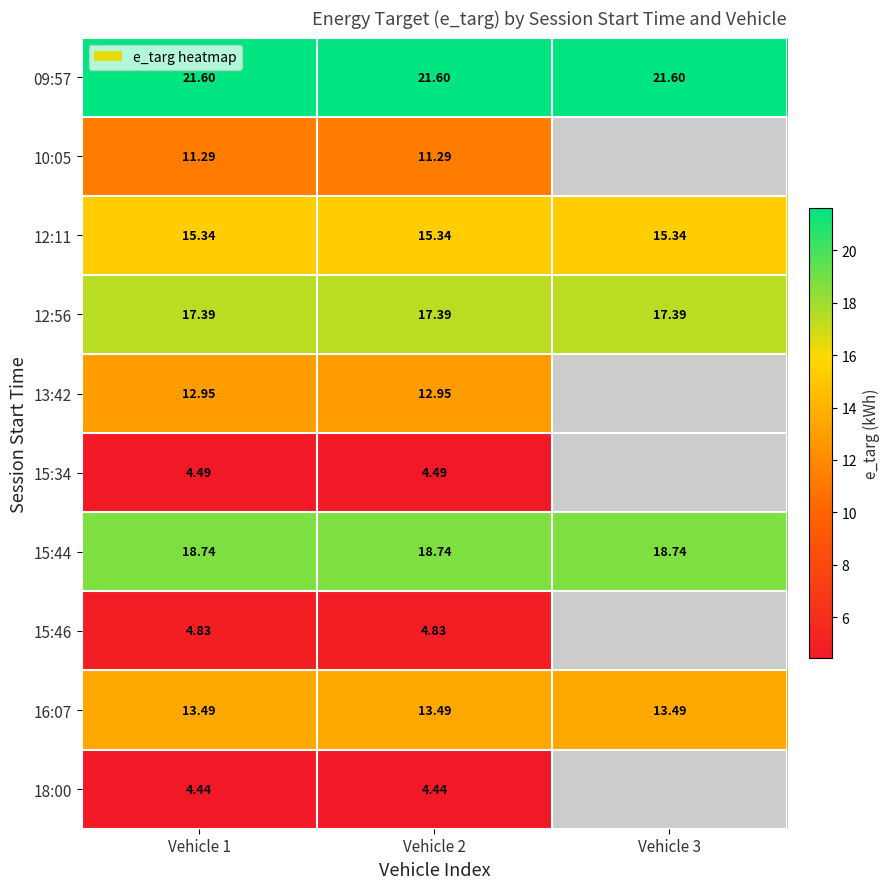

Is the value of 15:34 at Vehicle 1 greater than the value of 16:07 at Vehicle 1?

No